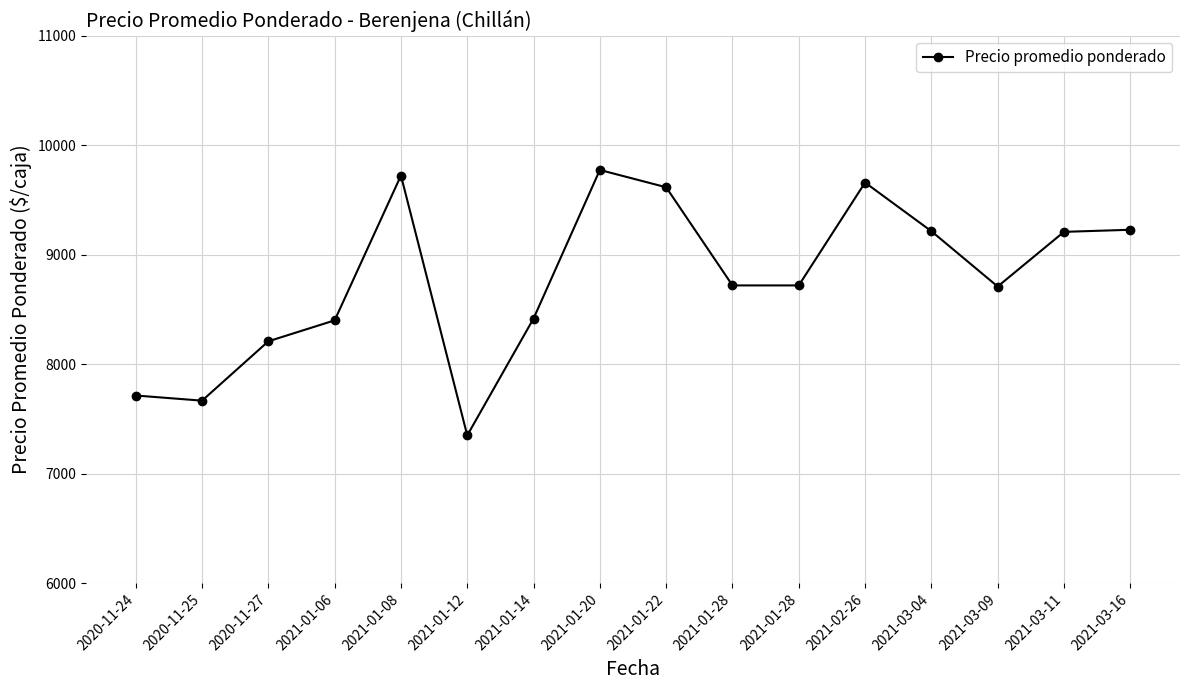

What is the change in value from 2020-11-27 to 2021-01-20?

+1564